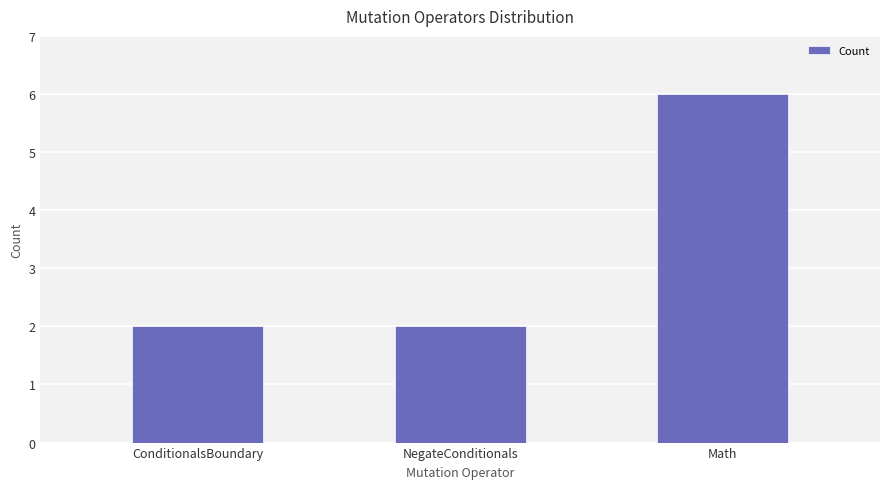

What is the sum of the values at Math and NegateConditionals?

8